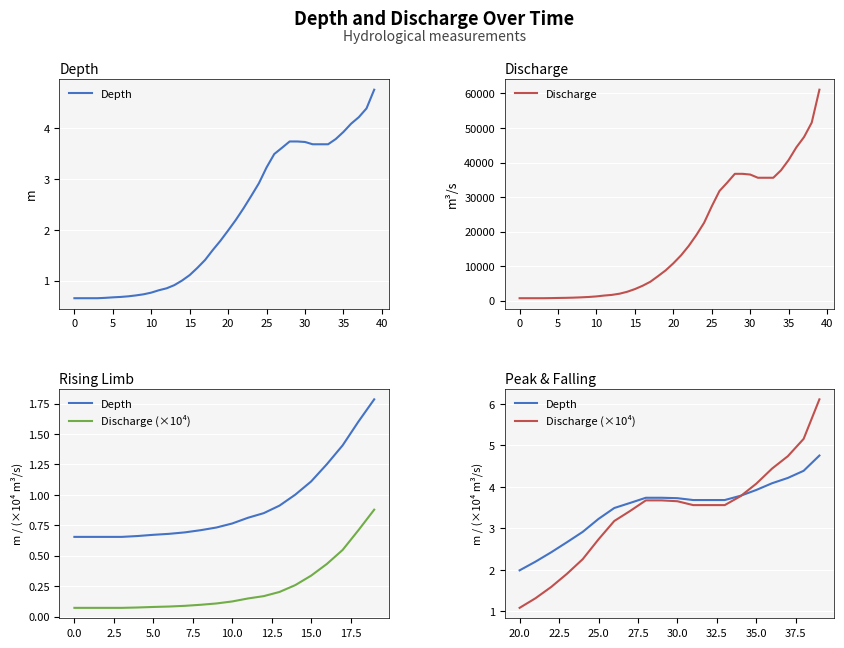

Which label corresponds to the largest value in the chart?

39